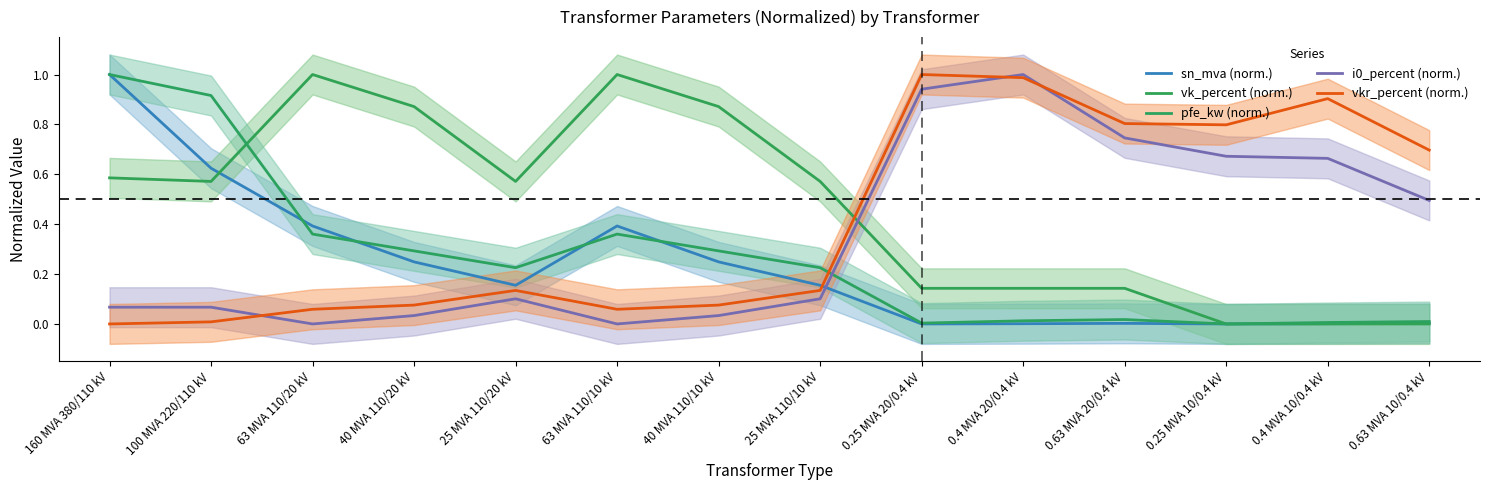

Which series has the largest range (max minus min)?

sn_mva (norm.)